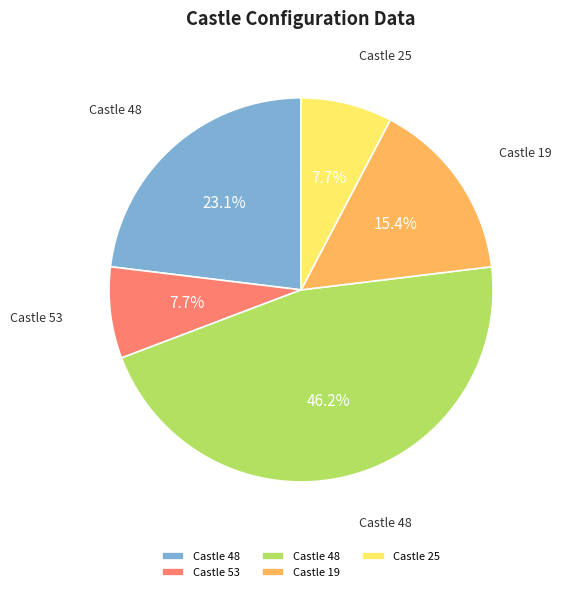

Is there any slice that represents more than half of the pie?

No